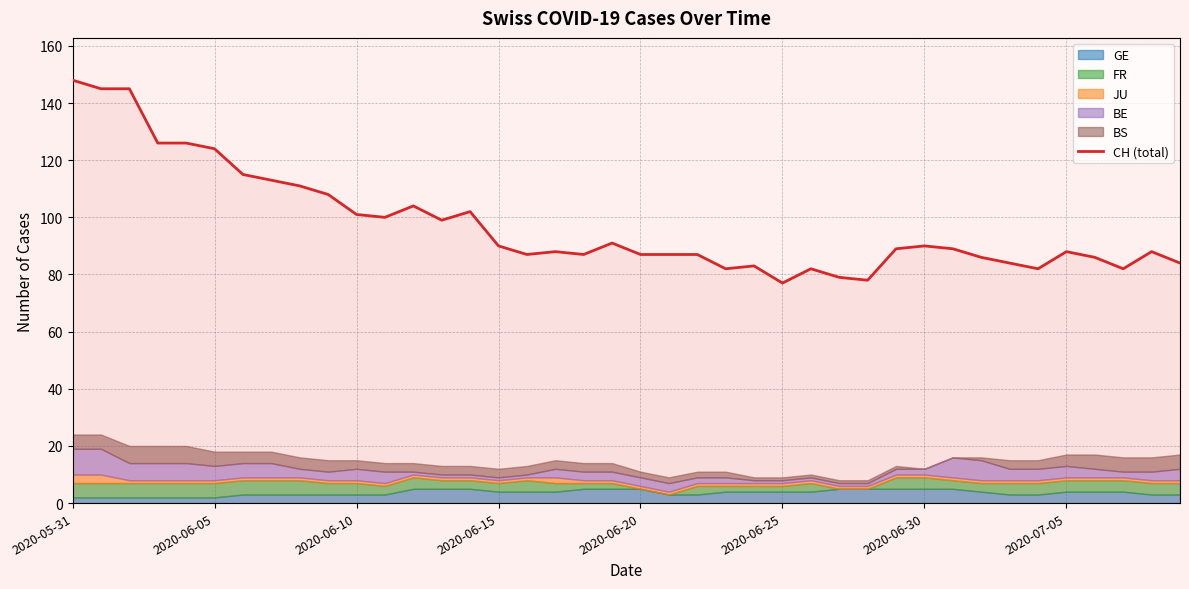

What is the maximum value shown in the chart?

148